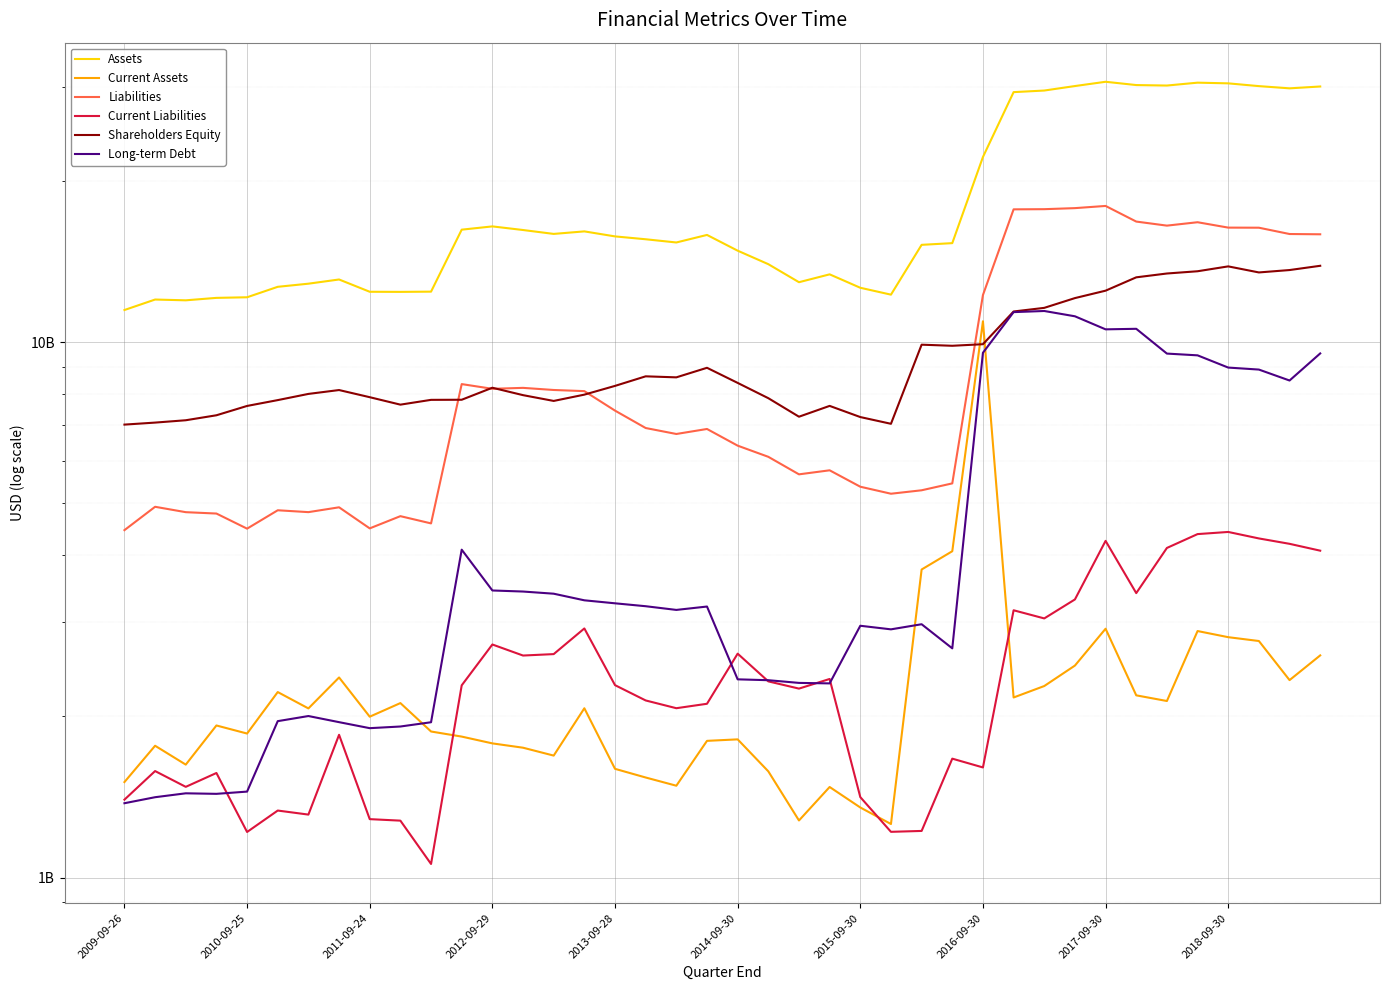

Which category has the lowest value across all series?

10